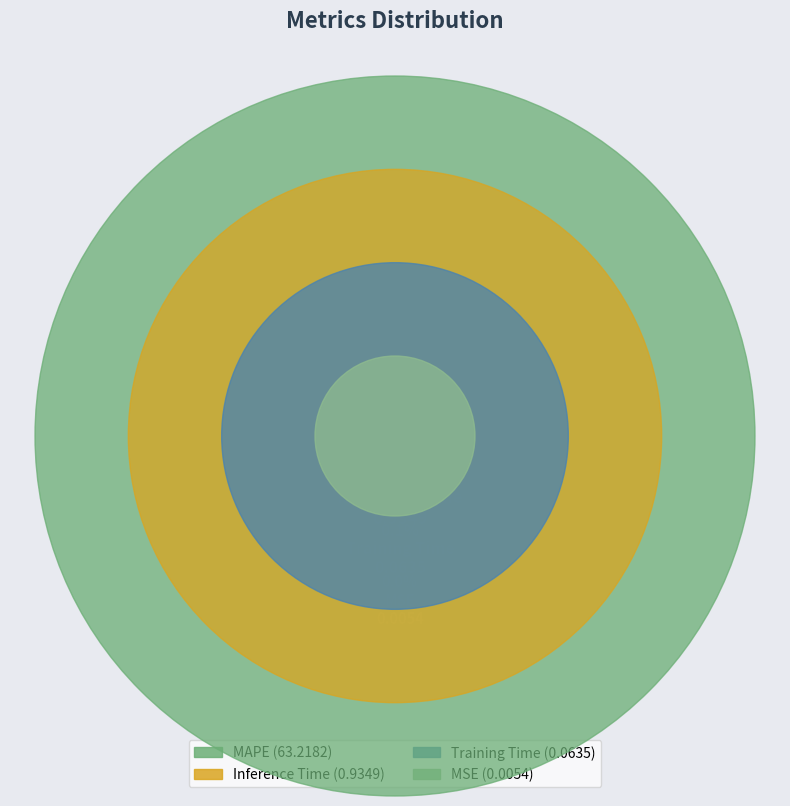

Rank the categories by value from highest to lowest.

MAPE, Inference Time, Training Time, MSE